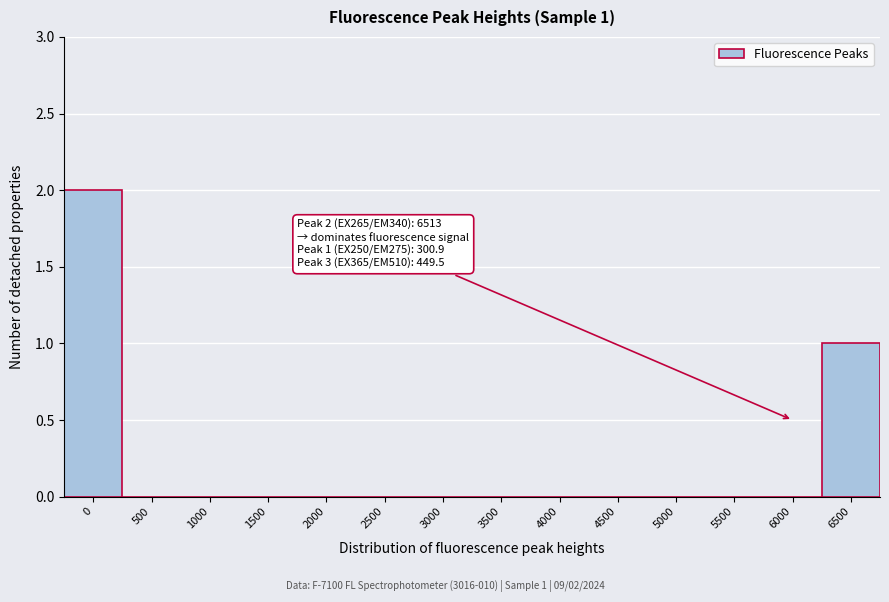

Reading left to right, list all the values displayed in this chart.

0=2	500=0	1000=0	1500=0	2000=0	2500=0	3000=0	3500=0	4000=0	4500=0	5000=0	5500=0	6000=0	6500=1